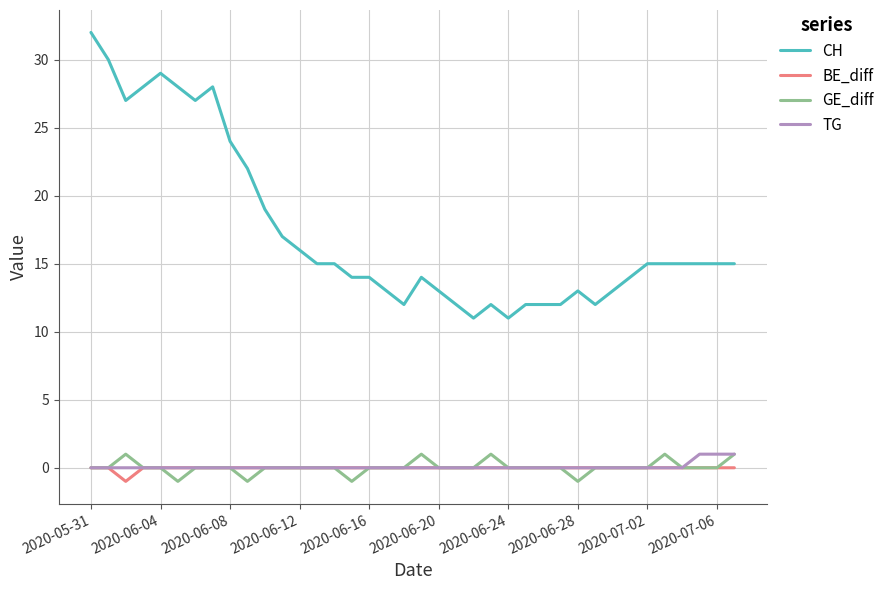

Which series has the widest spread of values?

CH